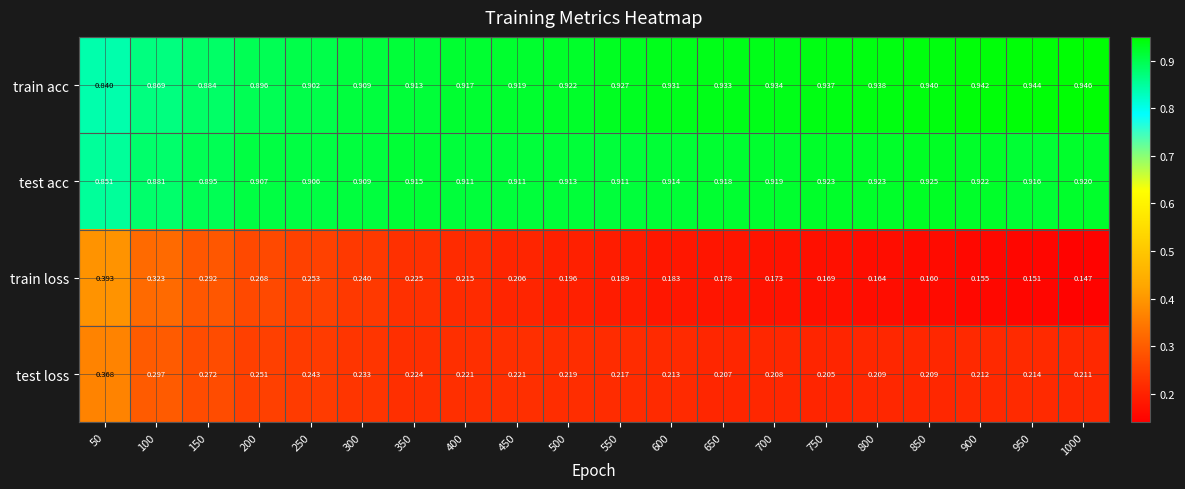

Which series has the largest range (max minus min)?

train loss